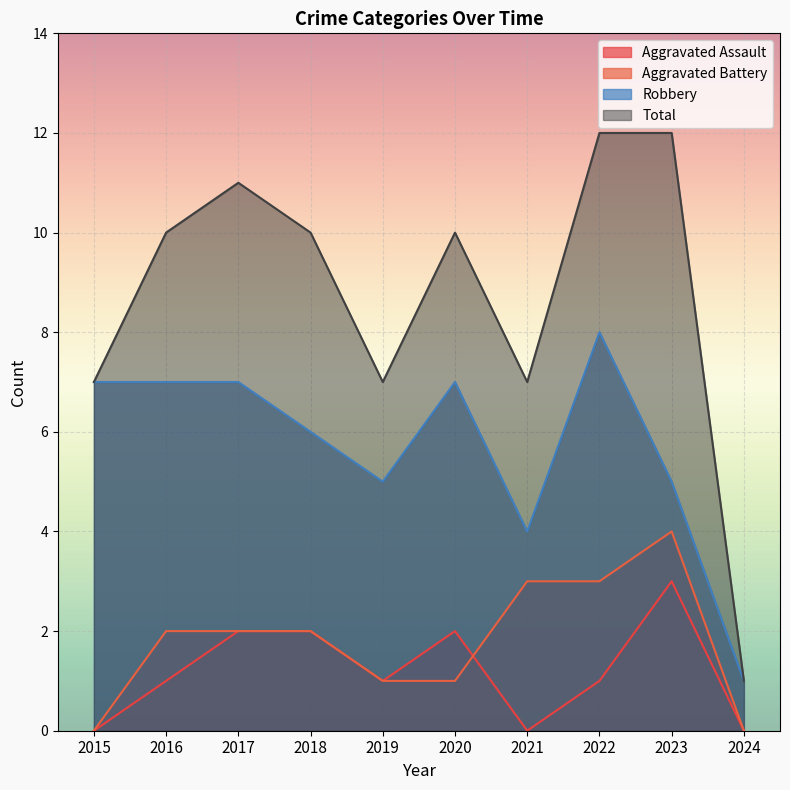

Is it true that Robbery equals 8 at 2022?

True